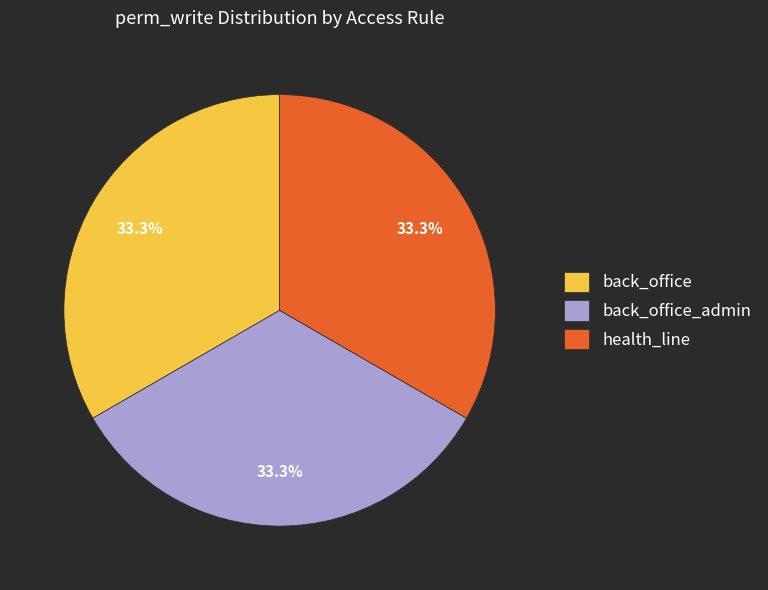

Is there a majority slice in this chart?

No